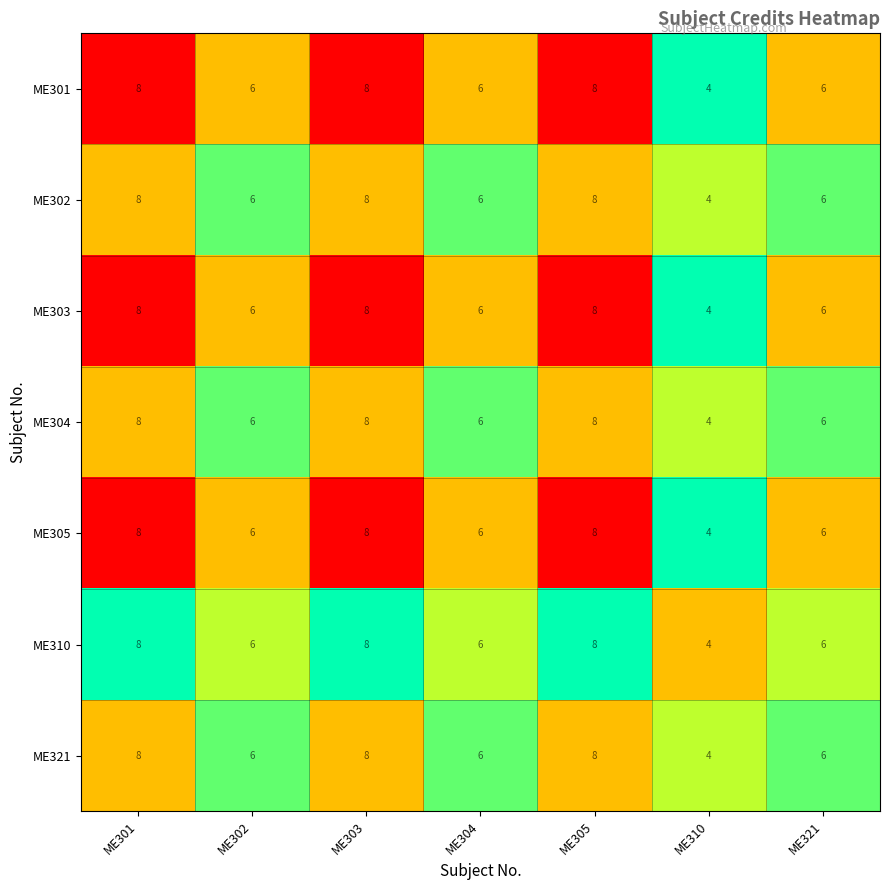

What is the difference between the maximum and minimum values in the ME305 series?

4